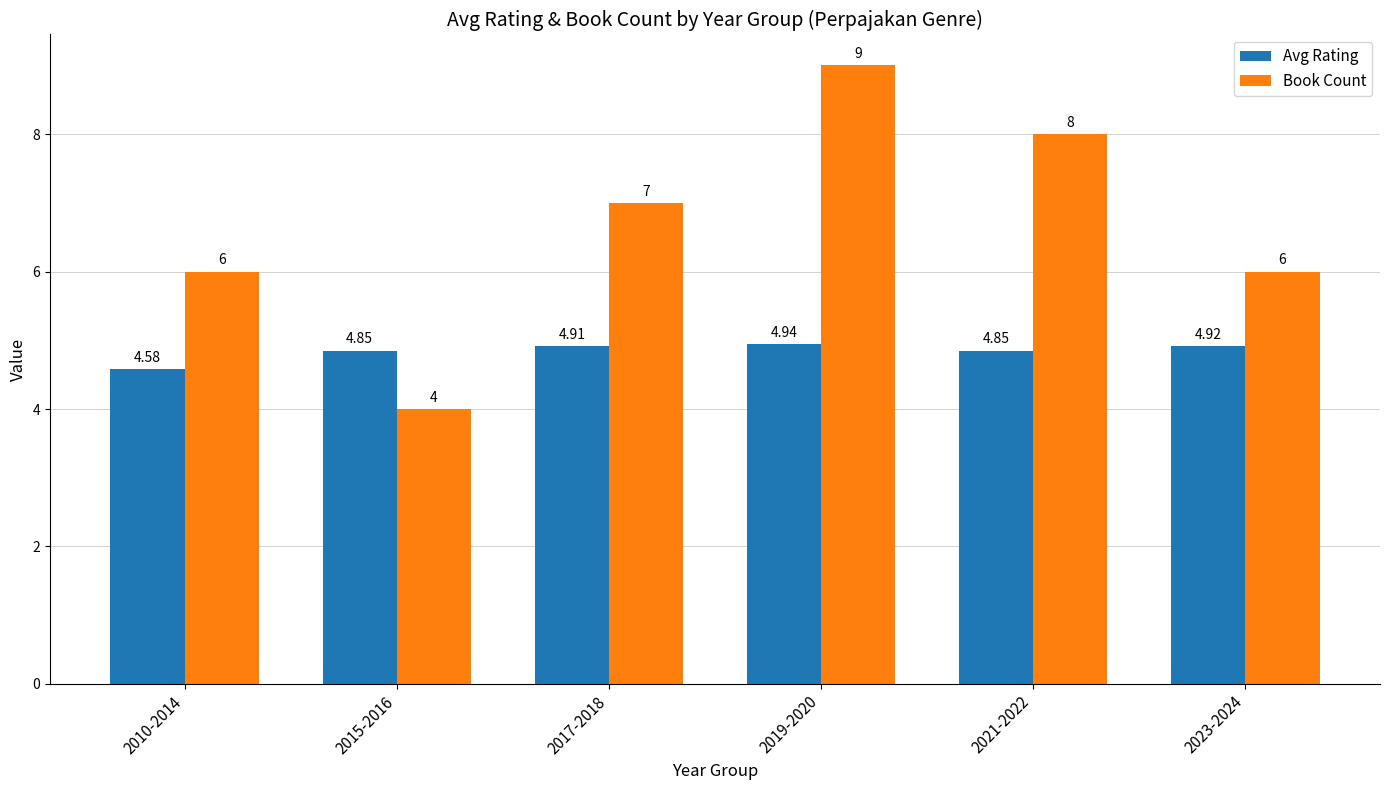

Which series has the widest spread of values?

Book Count